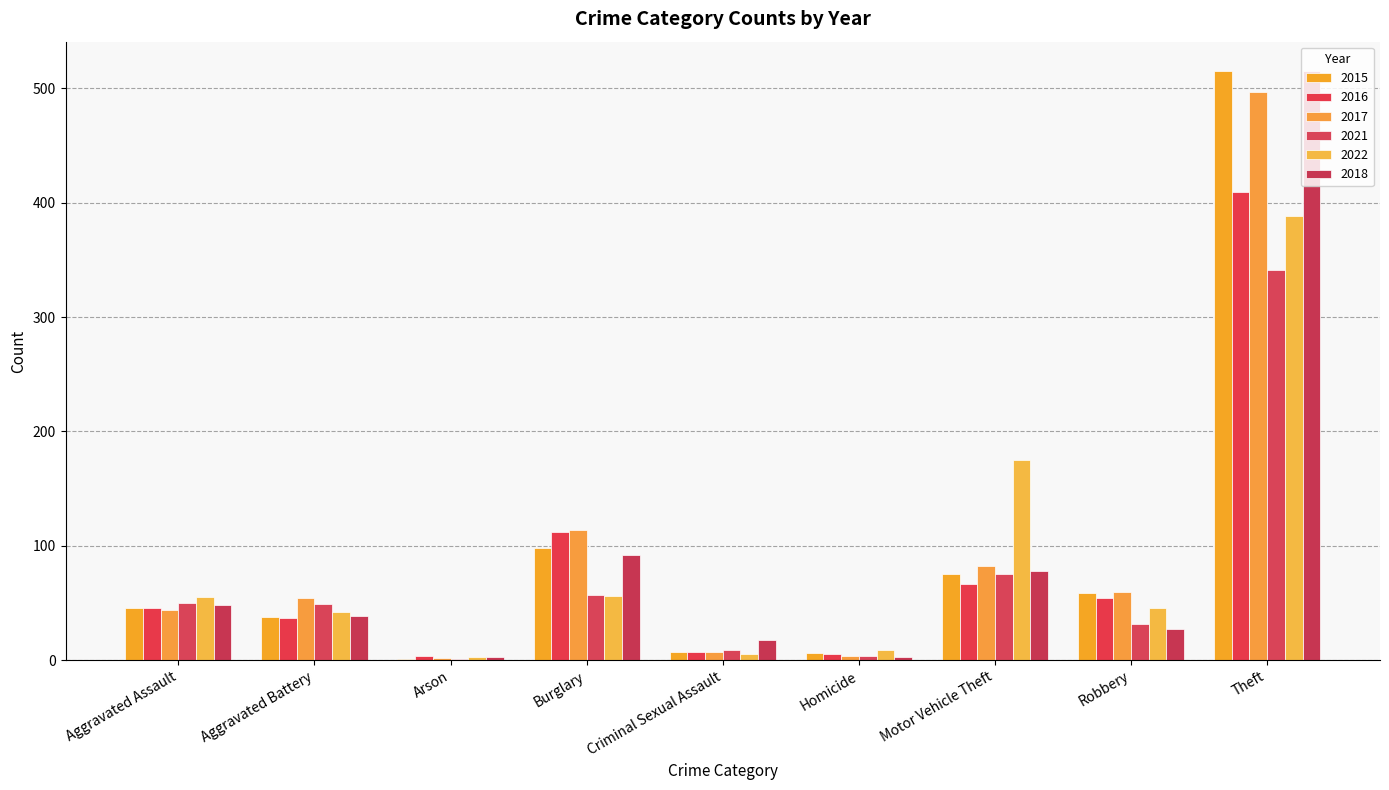

What is the label of the 6th bar from the left?

Homicide